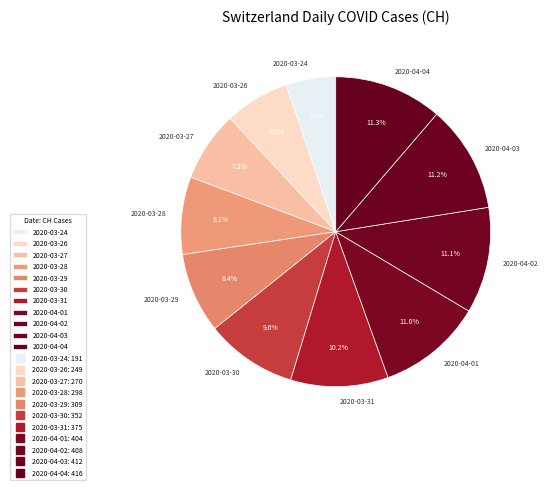

How much of the chart is everything except 2020-03-29?

91.6%